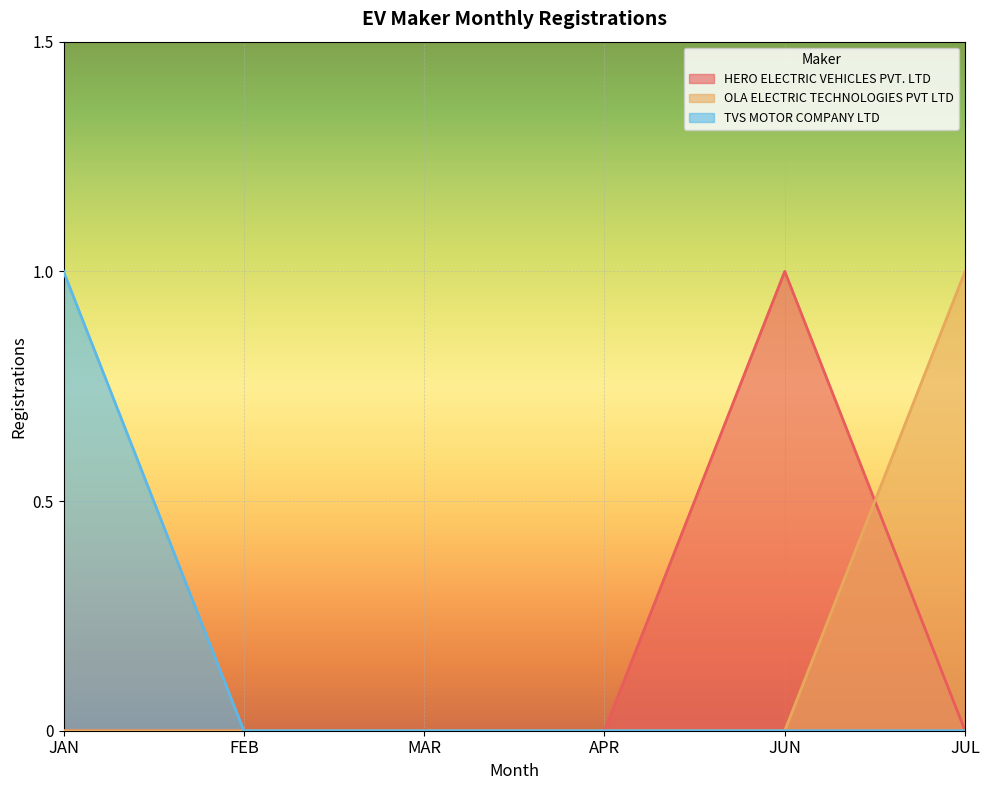

What is the label of the 3rd point from the right?

APR